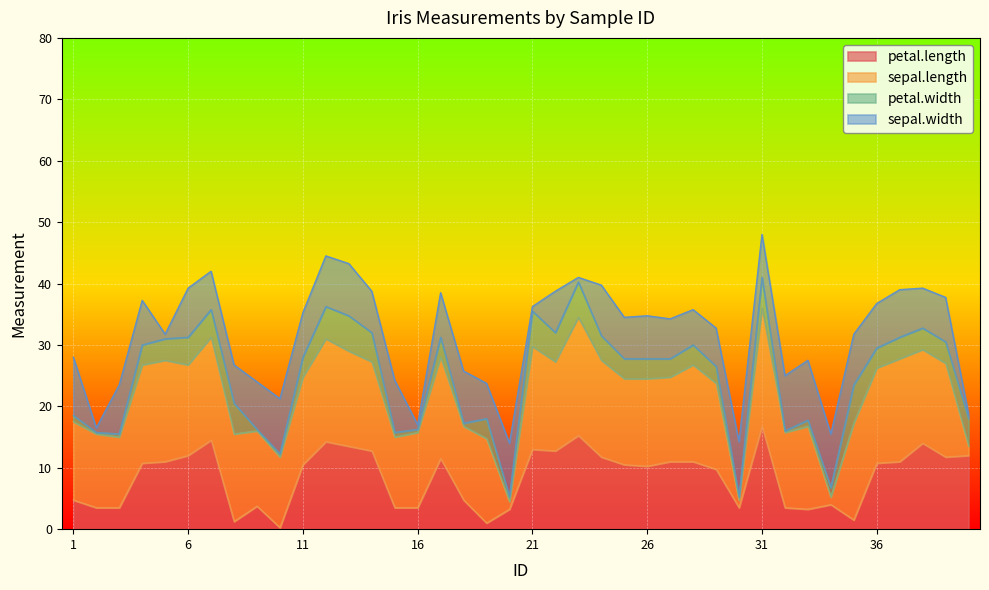

The petal.length series shows 28.0 at 31. True or false?

False